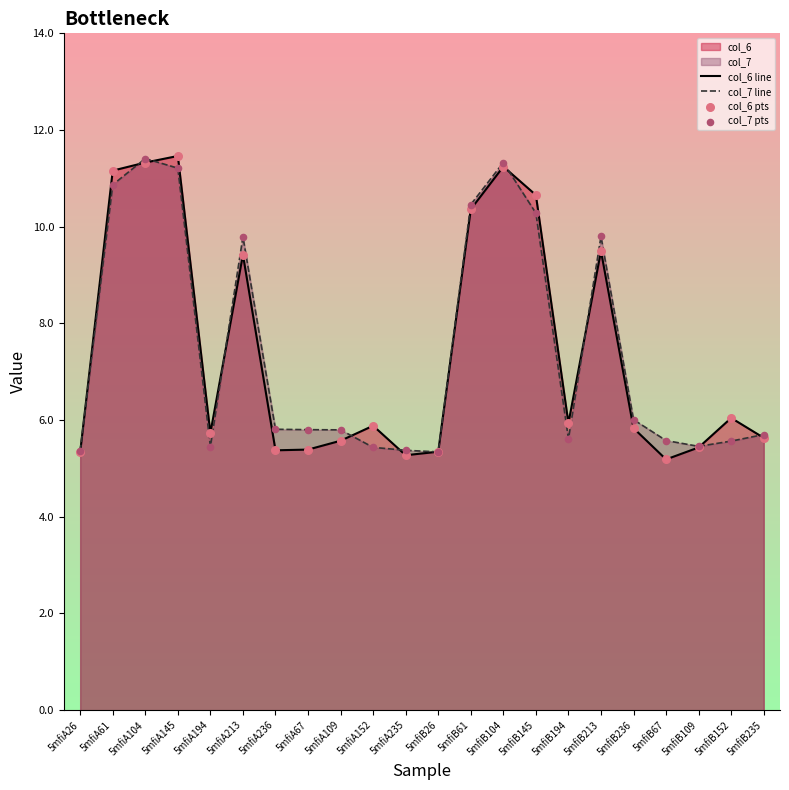

Which series has the largest total across all categories?

col_7 line